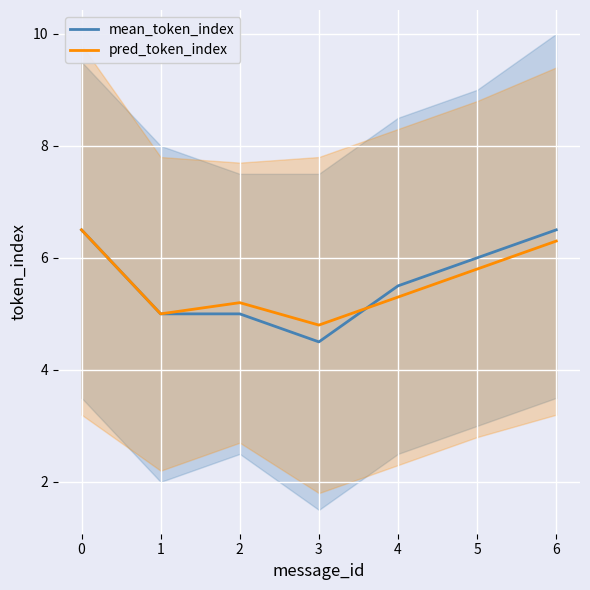

How many data points in pred_token_index are above 5?

5